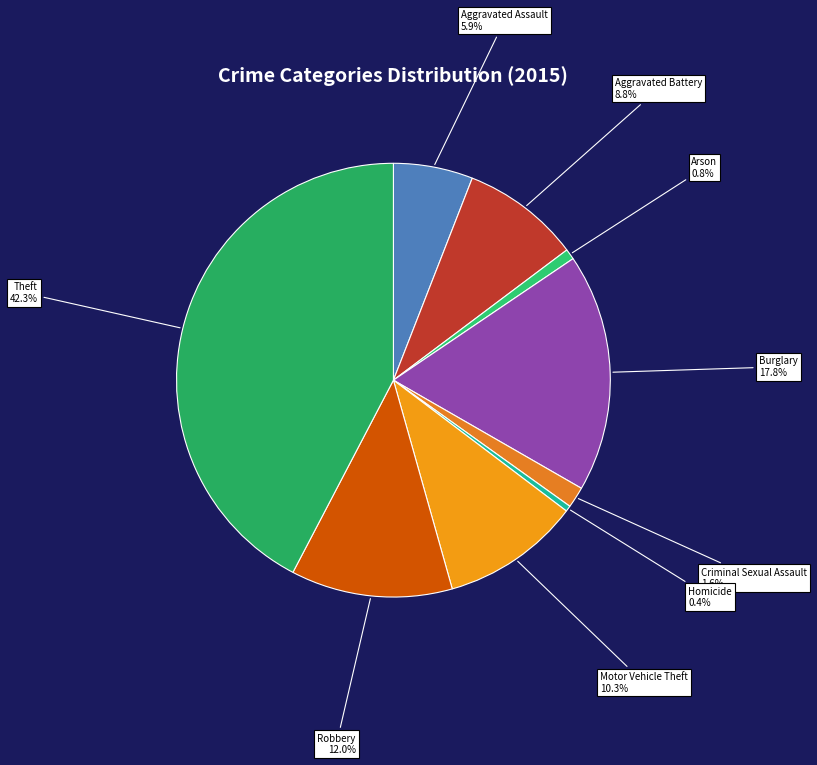

To the nearest percent, what is the difference between the Theft and Homicide slice percentages?

42%